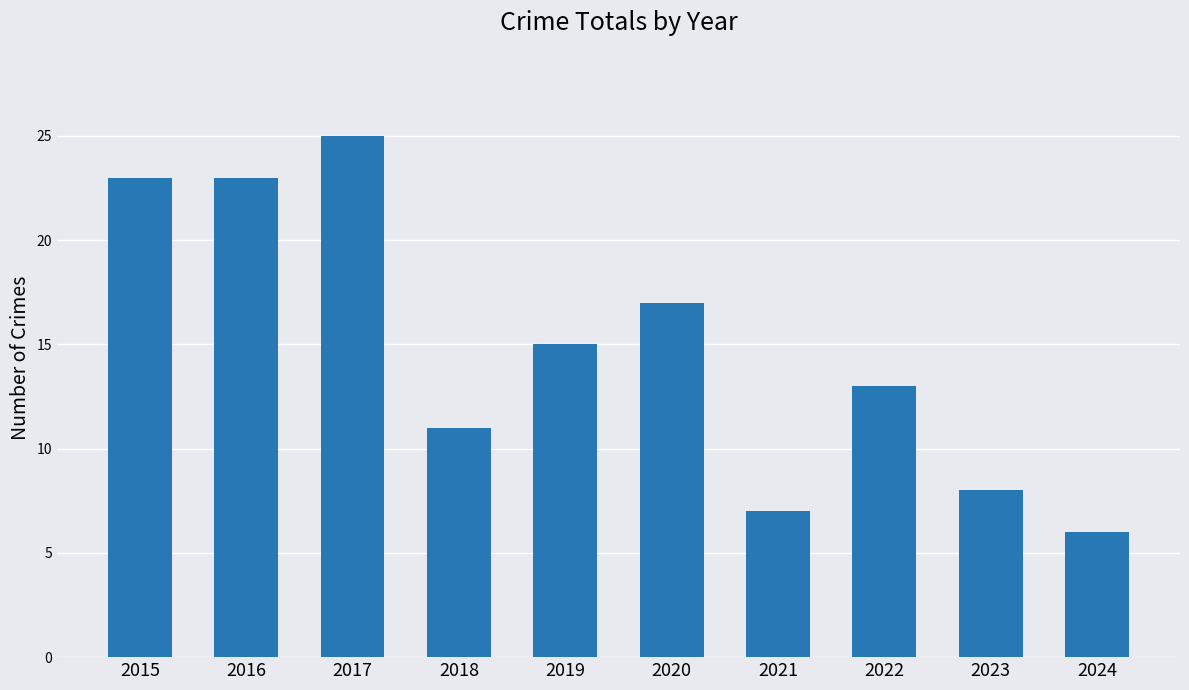

The value at 2018 is 2. True or false?

False